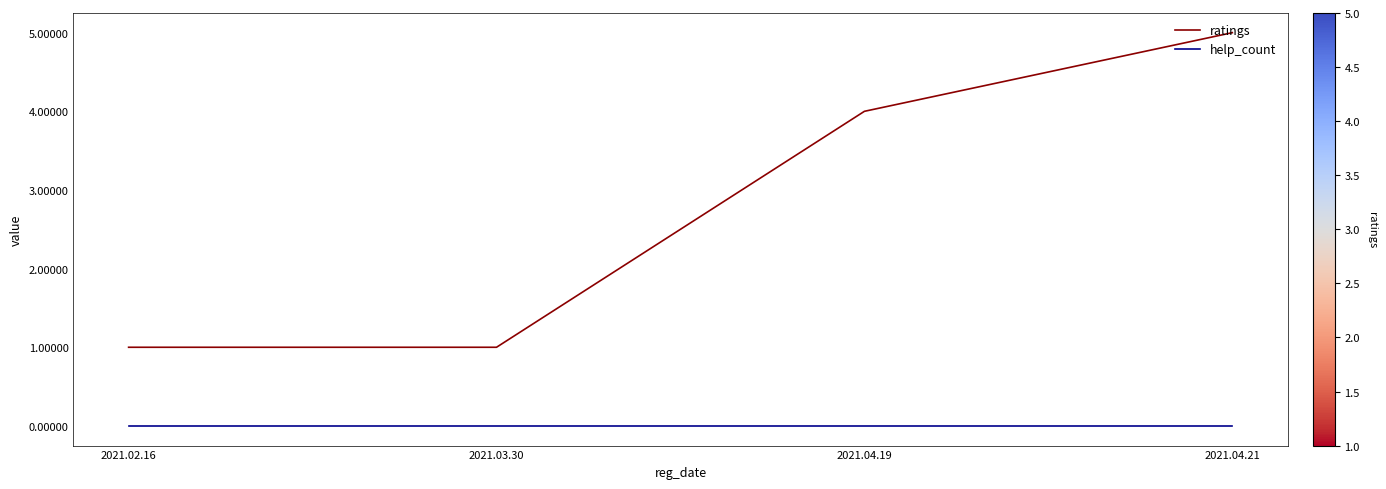

What is the total value across all series at 2021.04.21?

5